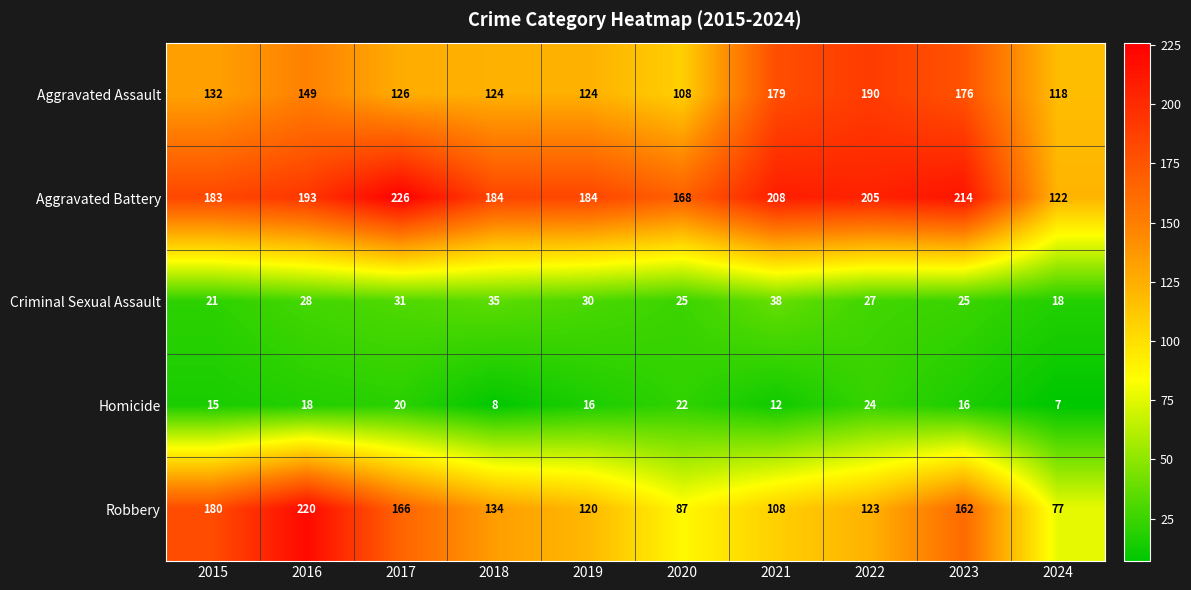

What is the approximate value of Aggravated Assault at 2021?

179